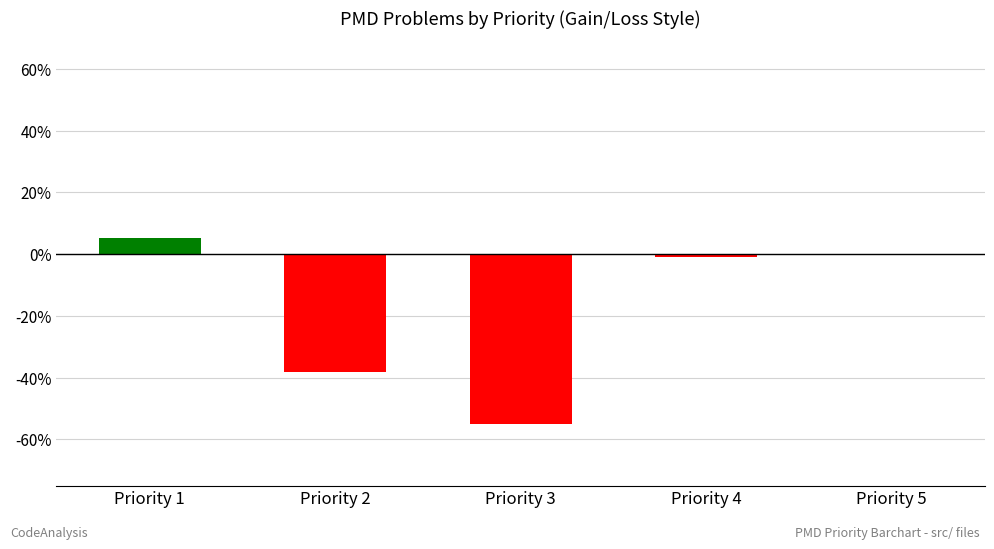

At which label is the value closest to -24?

Priority 2